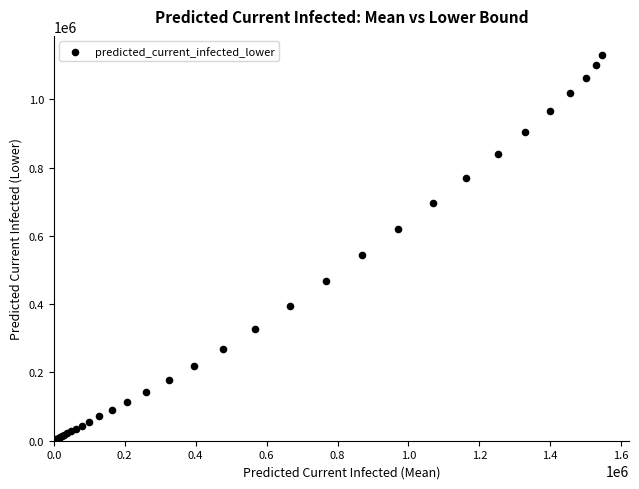

What Y value in the scatter plot is closest to 565219?

543097